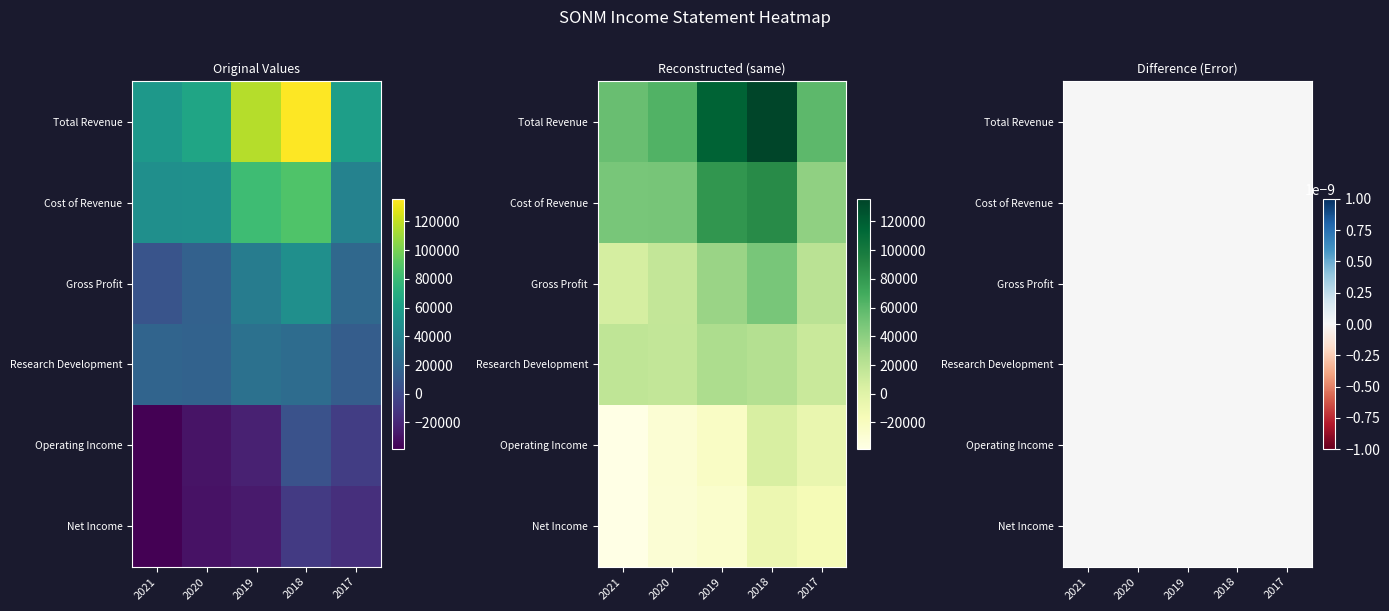

Which series has the largest total across all categories?

Total Revenue